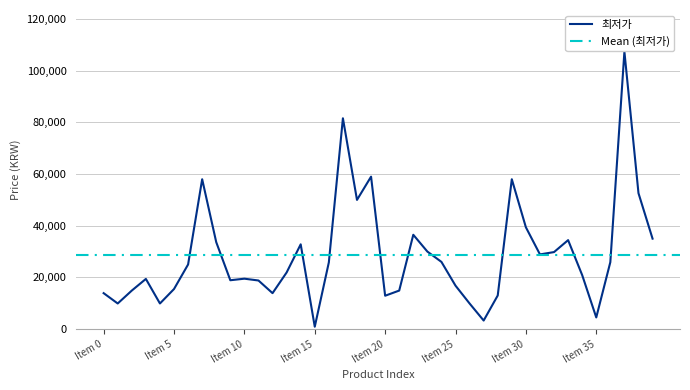

What is the minimum value shown in the chart?

900